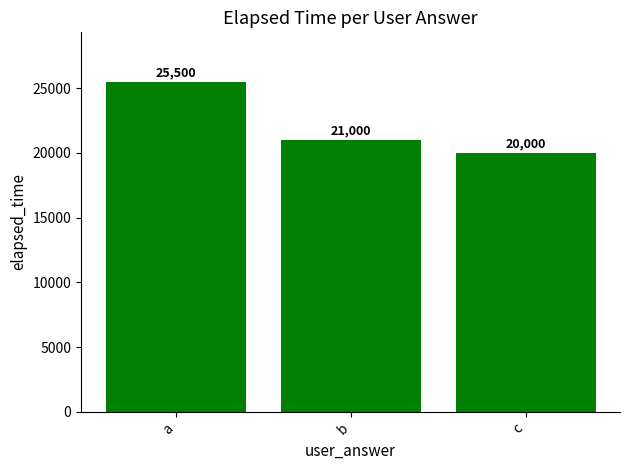

The chart shows a value of 21000 at b. True or false?

True